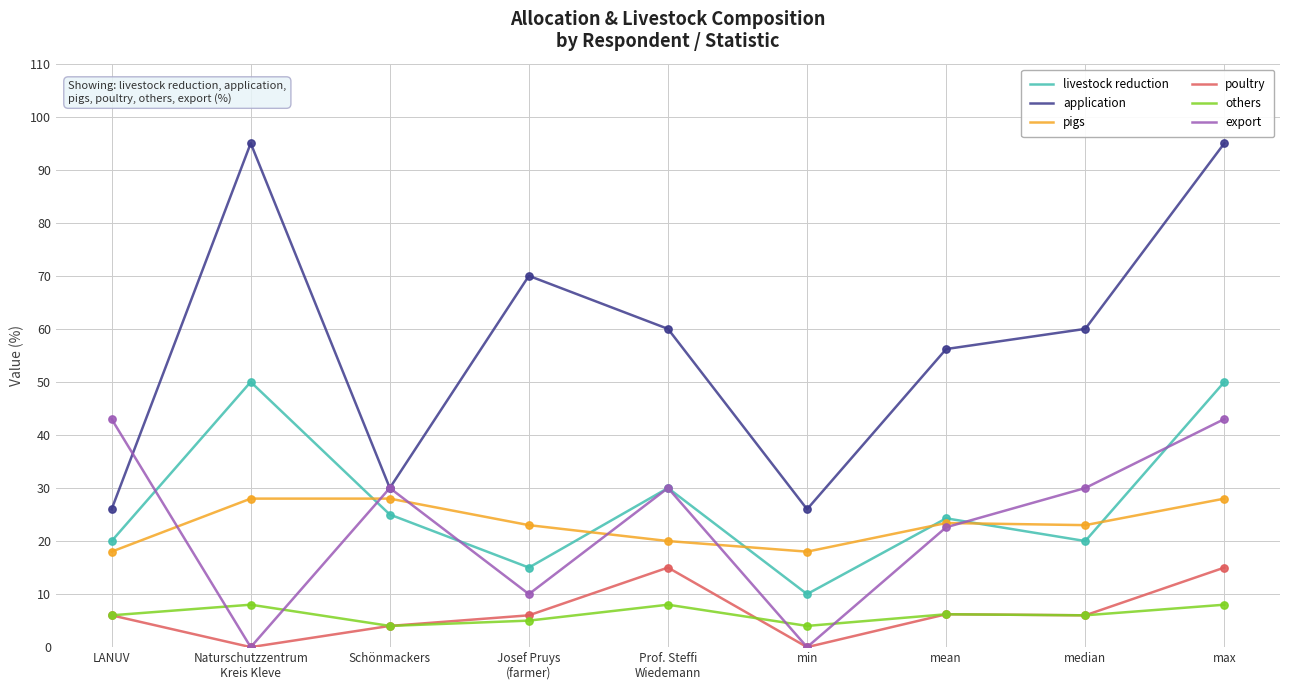

Is the value of poultry at LANUV greater than the value of livestock reduction at Naturschutzzentrum
Kreis Kleve?

No